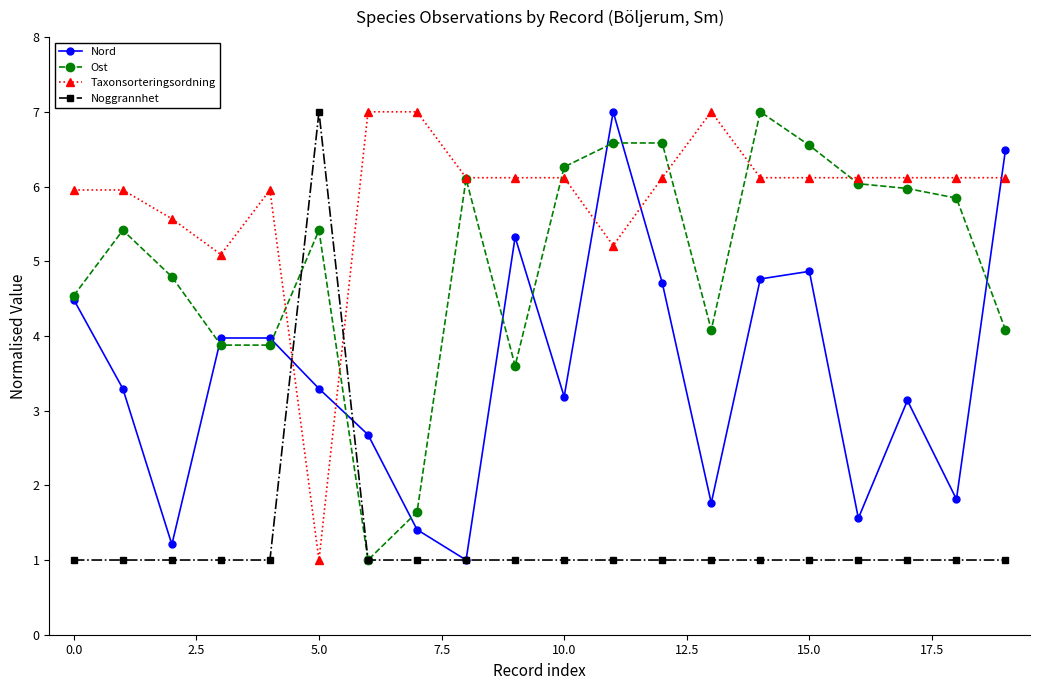

How many intersections are there between Nord and Taxonsorteringsordning?

5